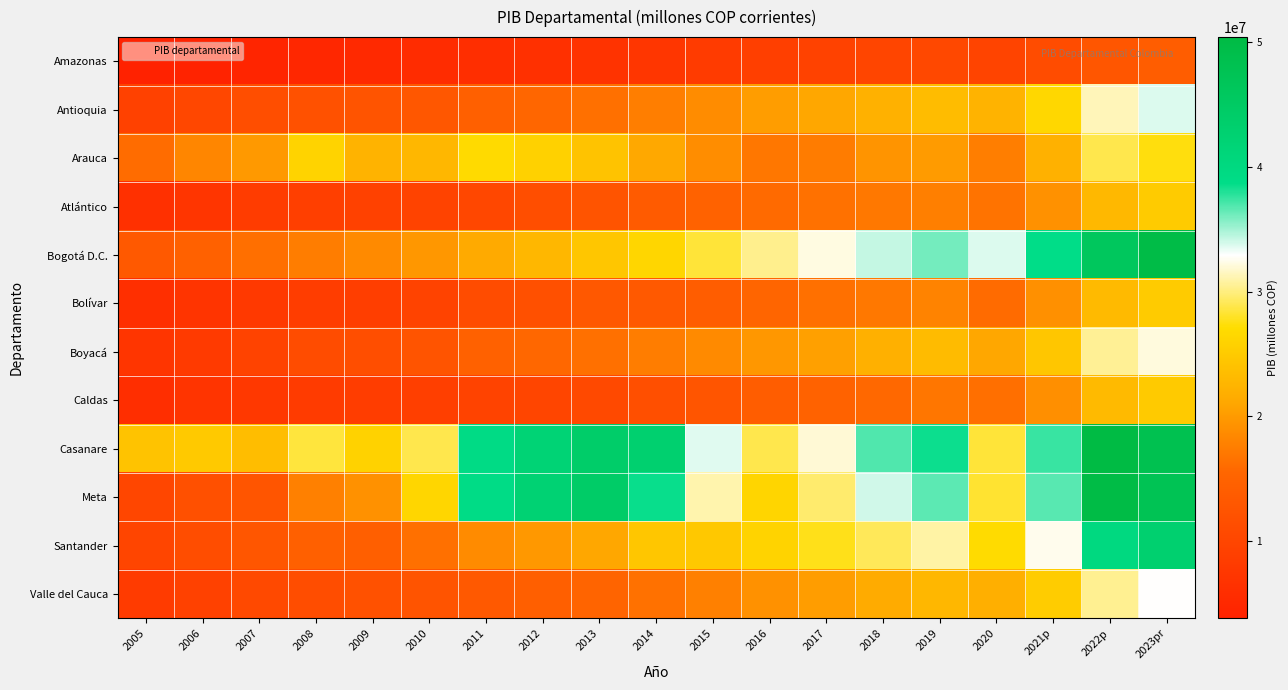

At 2014, list the series in order from largest to smallest.

Casanare, Meta, Bogotá D.C., Santander, Arauca, Antioquia, Boyacá, Valle del Cauca, Atlántico, Bolívar, Caldas, Amazonas